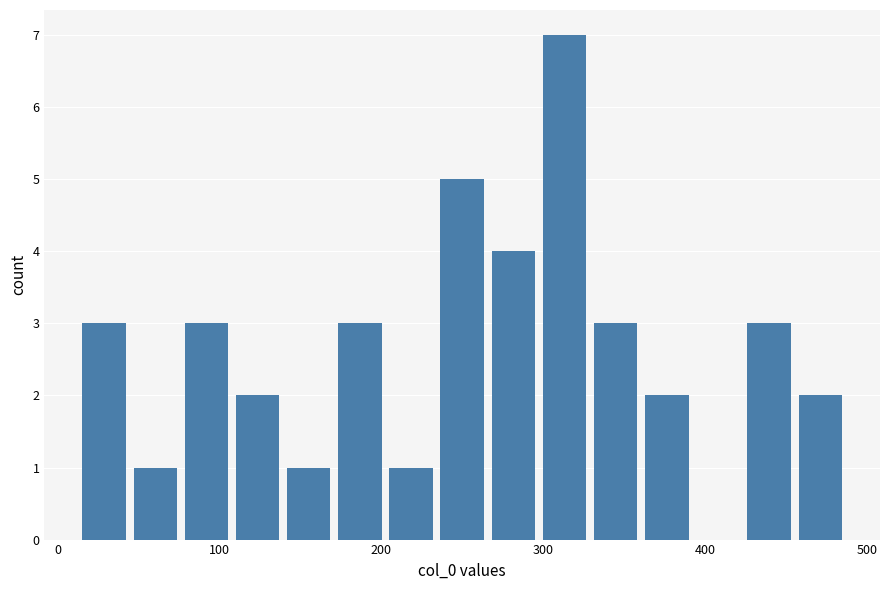

Read against the x-axis, roughly where is the centre of the tallest bar?

310